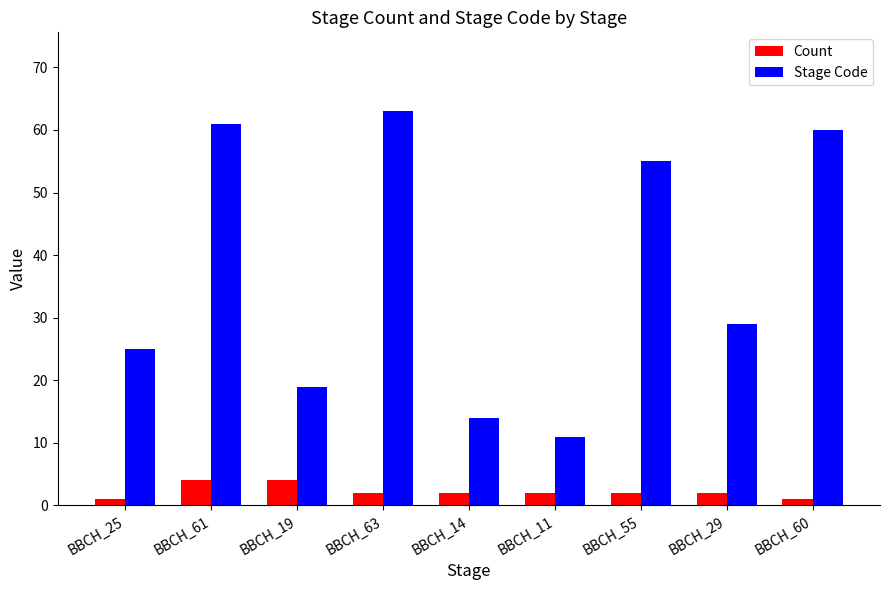

Reading right to left, list all the values displayed in this chart.

Count: BBCH_60=1	BBCH_29=2	BBCH_55=2	BBCH_11=2	BBCH_14=2	BBCH_63=2	BBCH_19=4	BBCH_61=4	BBCH_25=1
Stage Code: BBCH_60=60	BBCH_29=29	BBCH_55=55	BBCH_11=11	BBCH_14=14	BBCH_63=63	BBCH_19=19	BBCH_61=61	BBCH_25=25